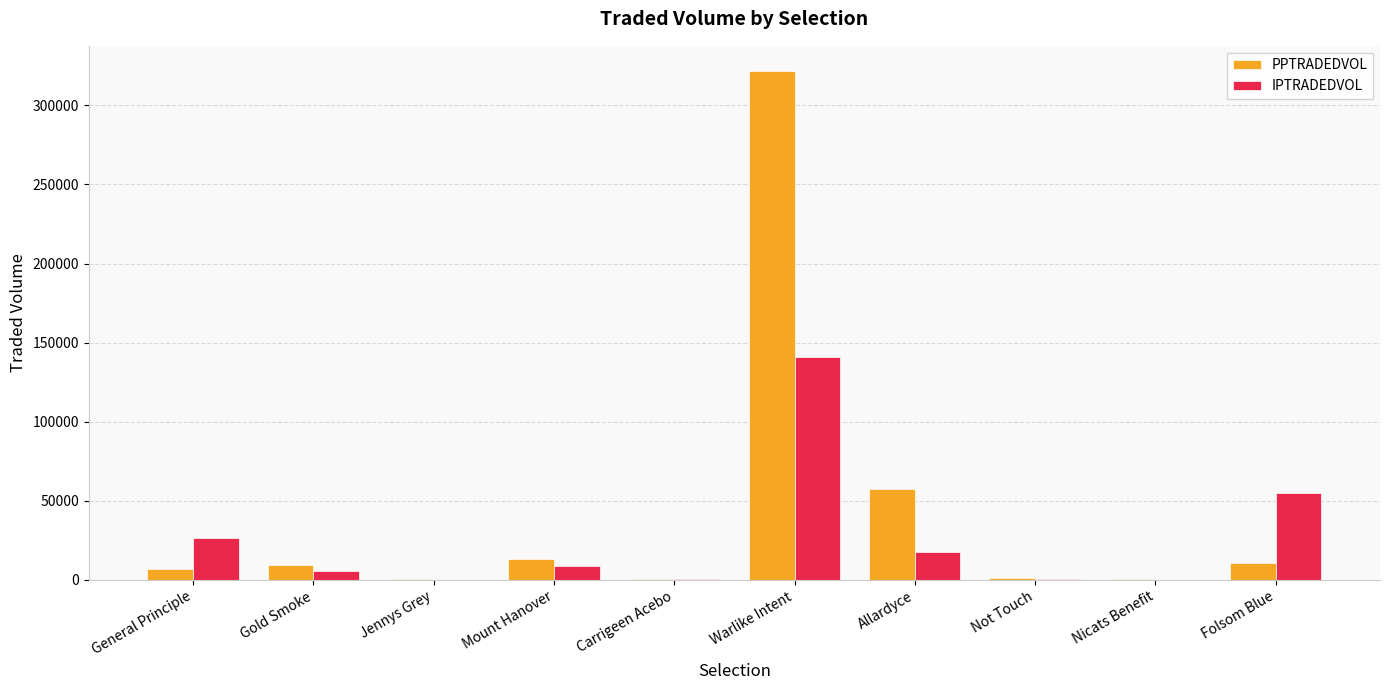

What is the highest value of the PPTRADEDVOL series?

321489.1